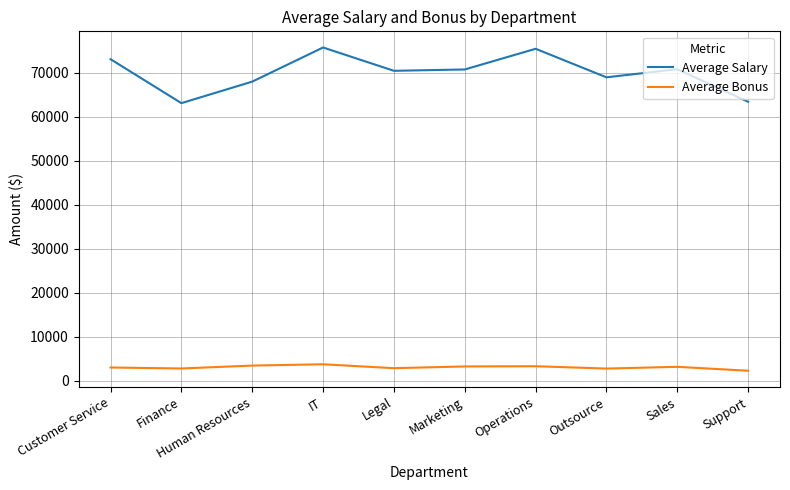

What is the smallest value displayed?

2277.0